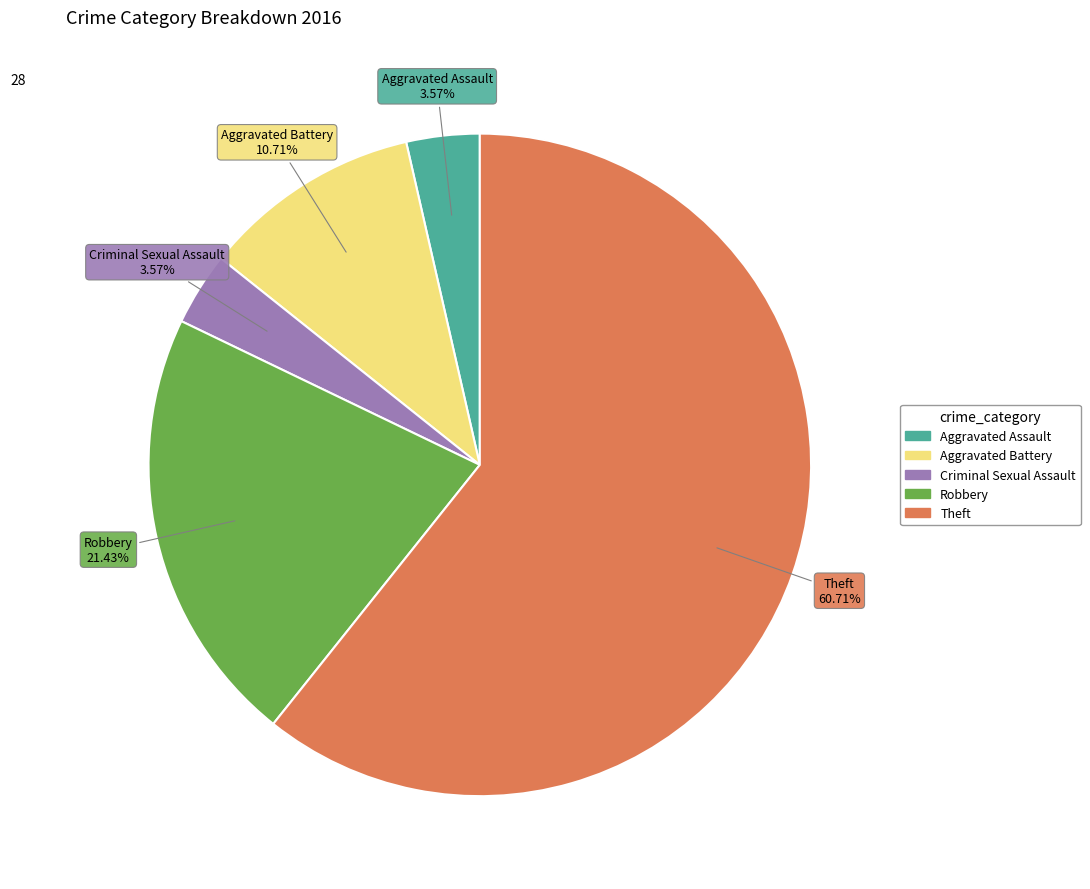

Combined, what portion of the pie is Aggravated Assault and Theft?

64.3%